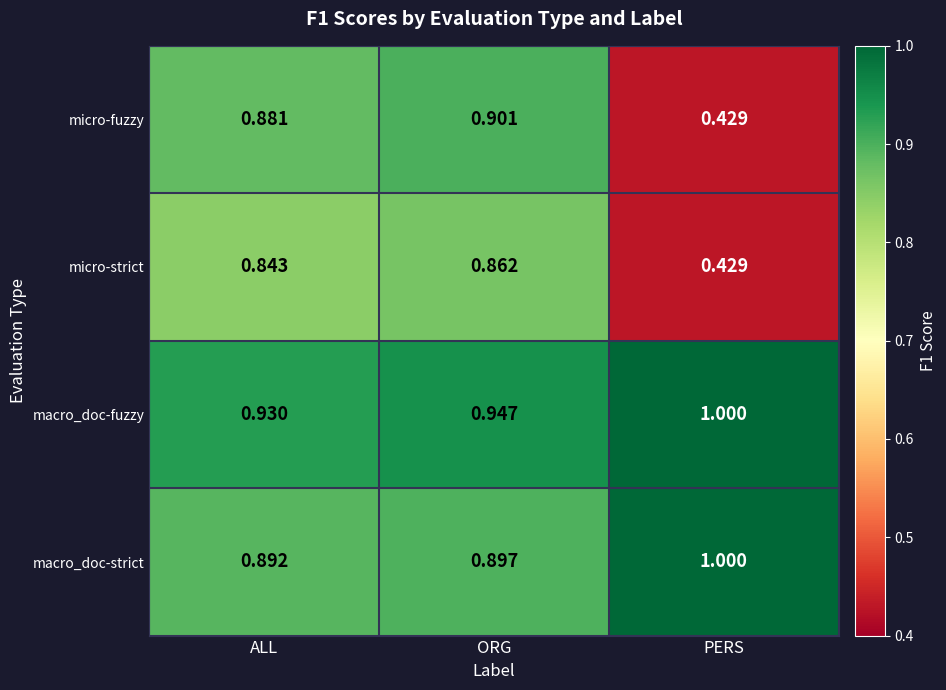

Which series has the largest total across all categories?

macro_doc-fuzzy